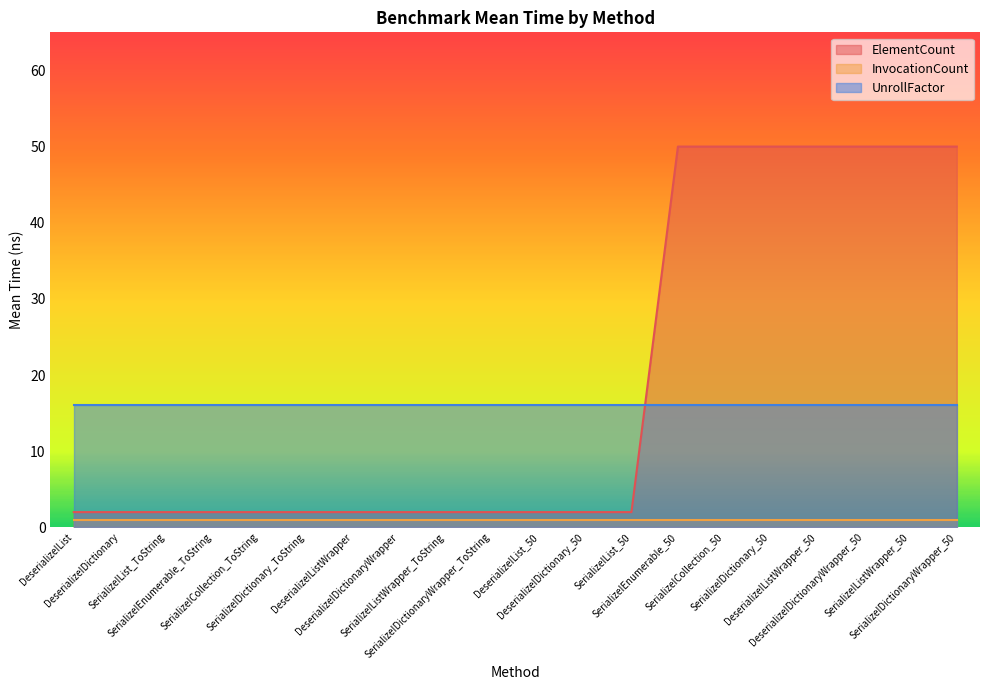

Which series has the widest spread of values?

ElementCount